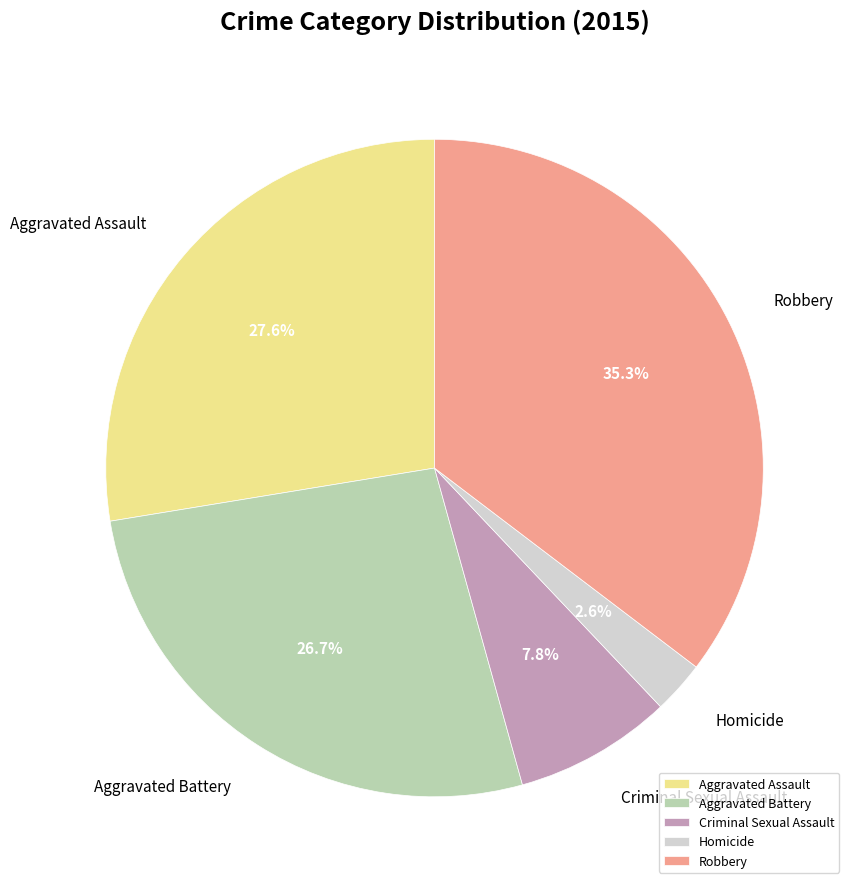

Which slice is the smallest?

Homicide